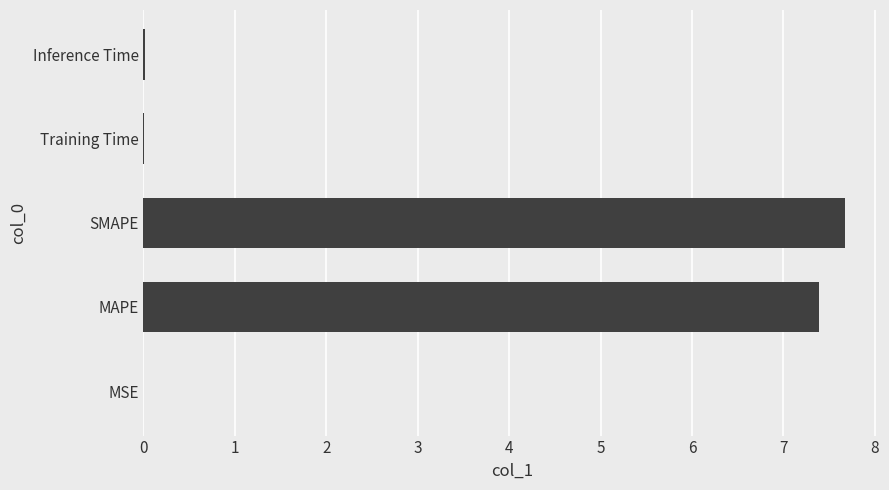

The value at MAPE is 7.4. True or false?

True